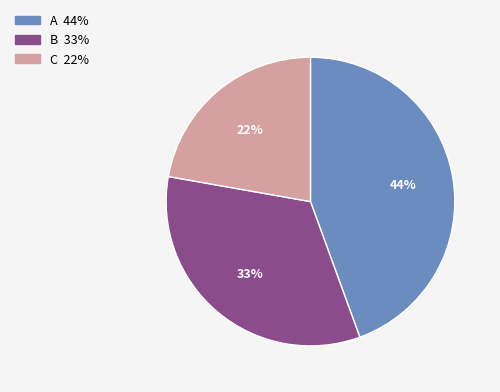

Is A the majority of the pie?

No